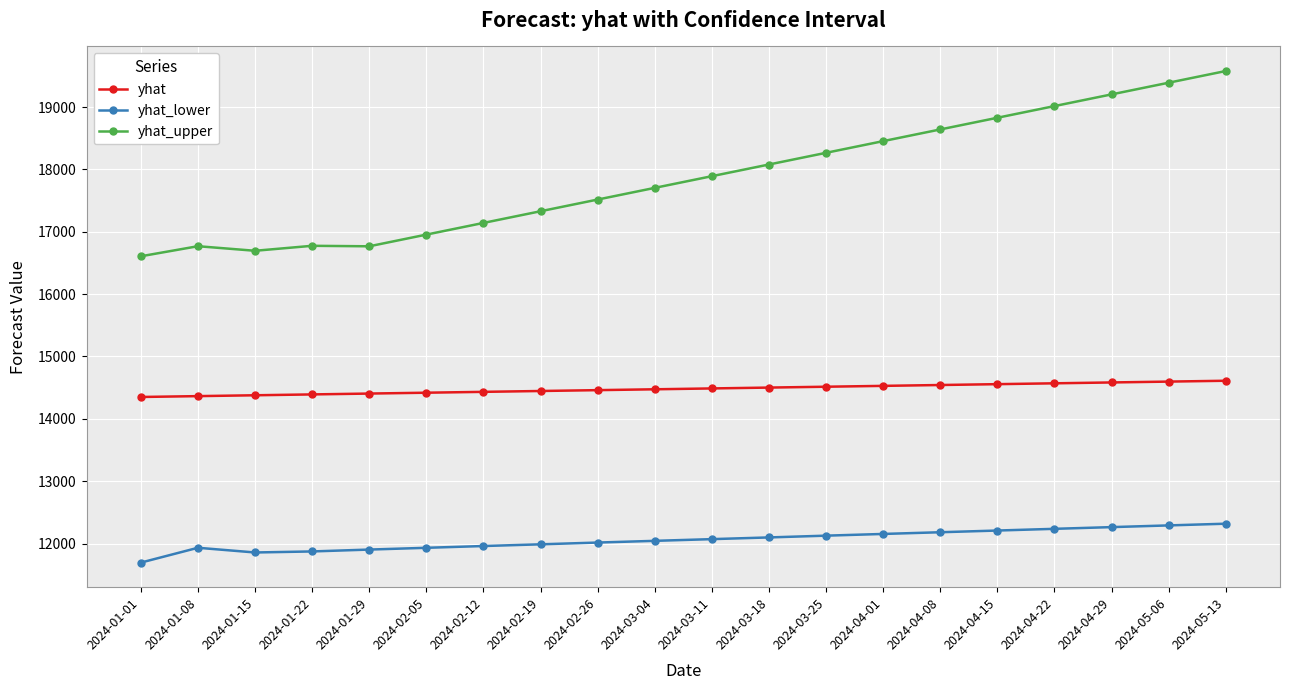

What is the sum of the yhat values at 2024-02-26 and 2024-01-15?

28838.4